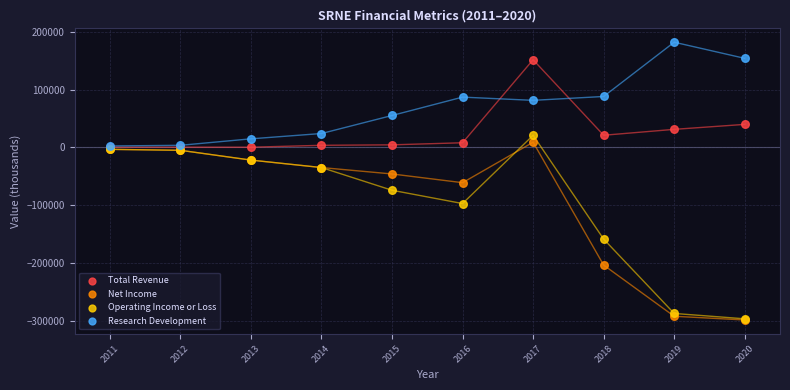

In the Operating Income or Loss series, what Y value is closest to -137700?

-158500